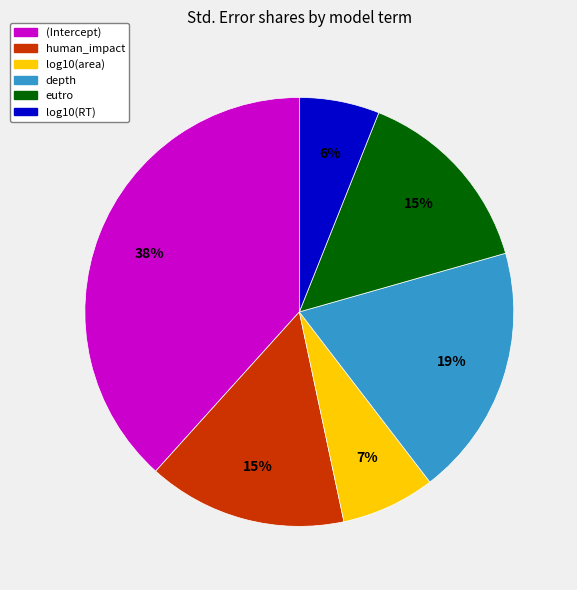

Which has a higher value, log10(RT) or eutro?

eutro